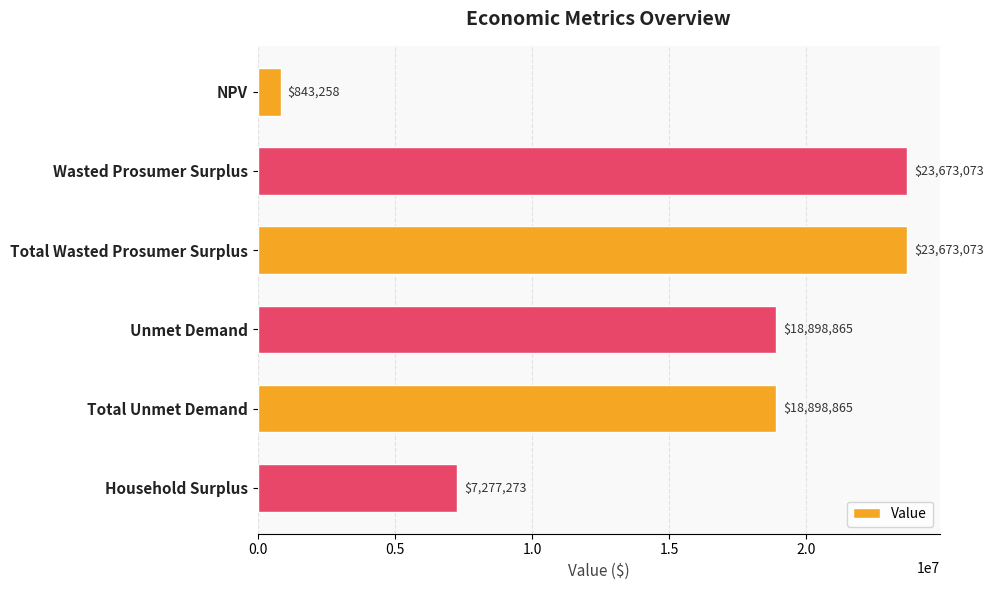

How many bars are there in total?

6